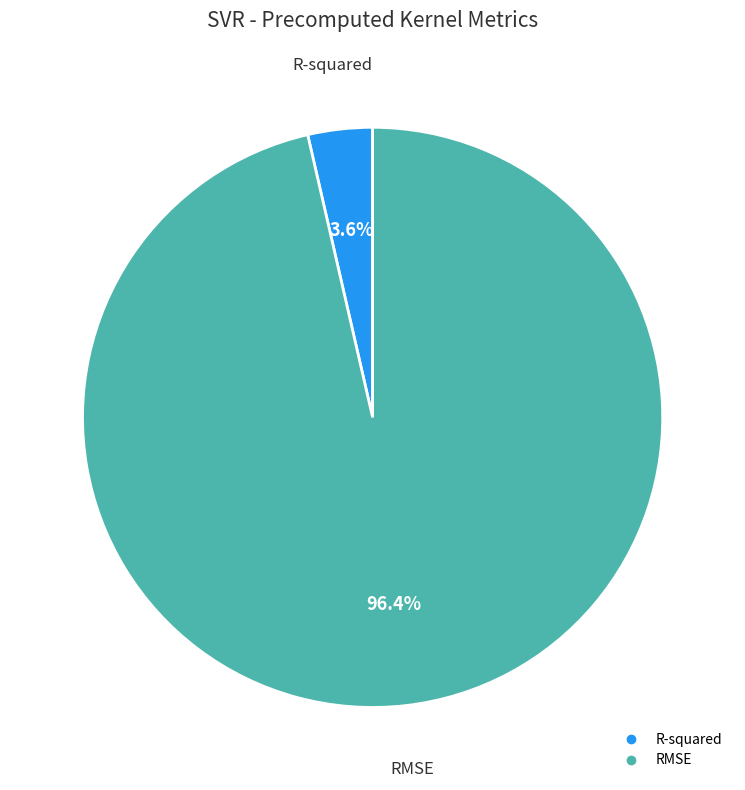

What percentage is the RMSE slice, to the nearest percent?

96%